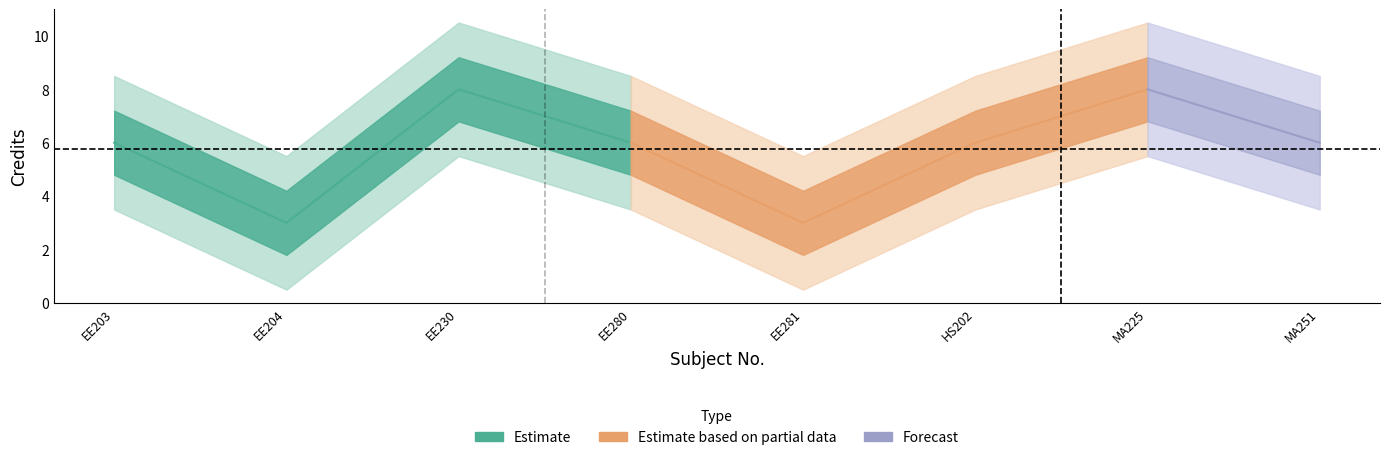

Where is the data nearest to the value 5?

1